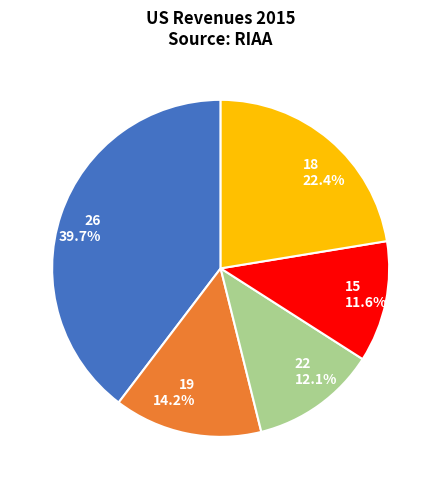

To the nearest percent, what portion does 22 represent?

12%